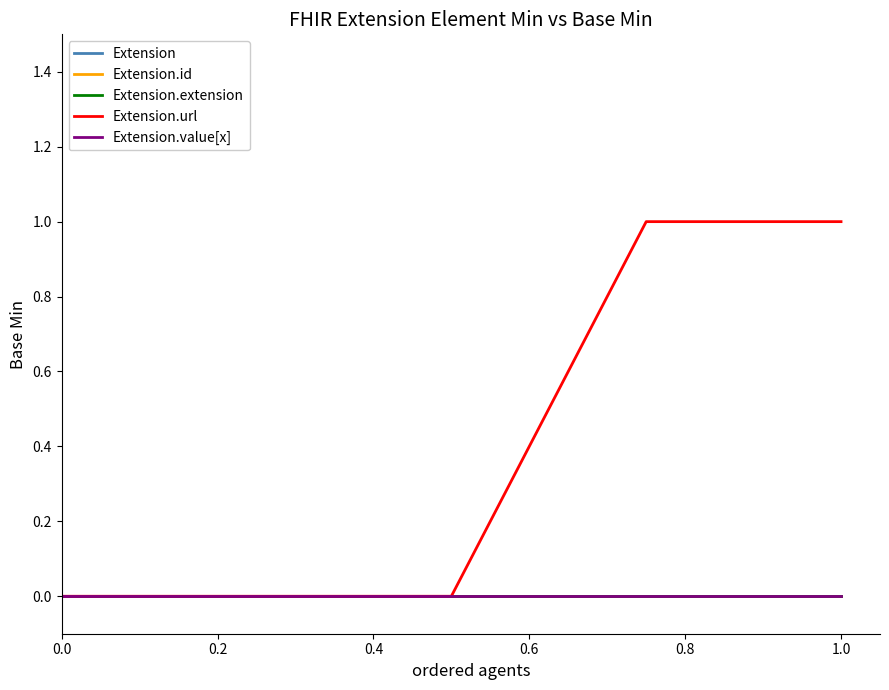

Does the chart have visible grid lines?

No